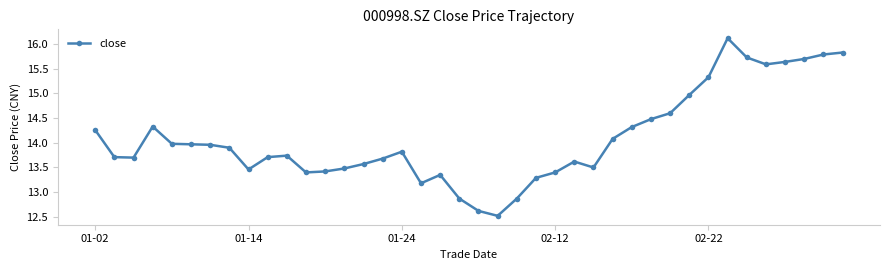

What is the difference between the maximum and second lowest values?

3.5